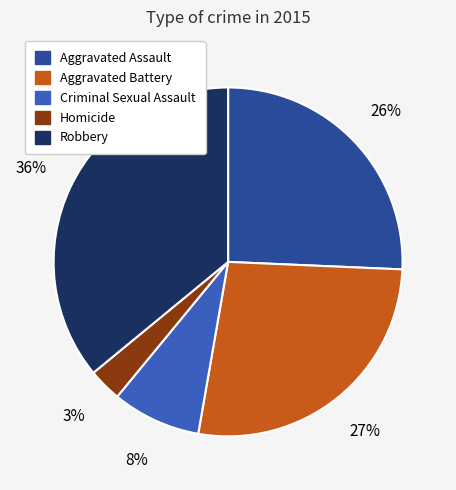

Count the number of slices in the pie.

5